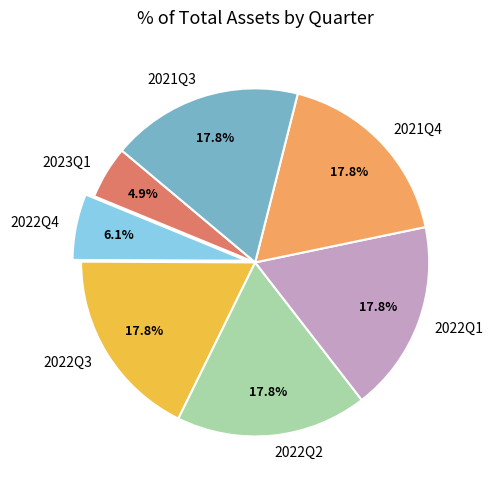

How many slices are in this pie chart?

7